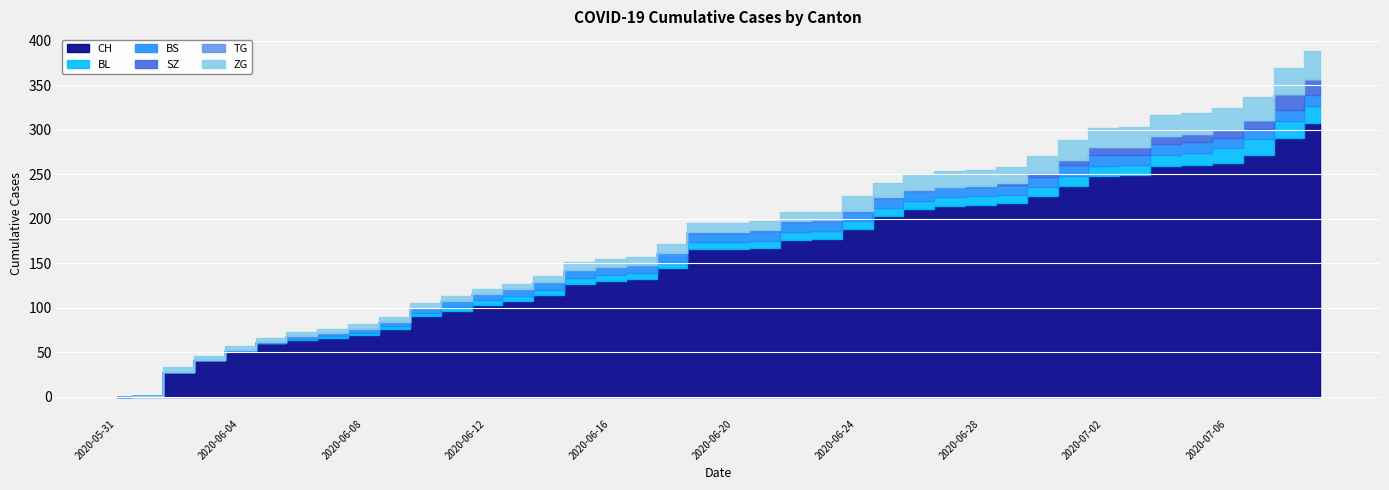

The BL series shows 2 at 2020-06-08. True or false?

True